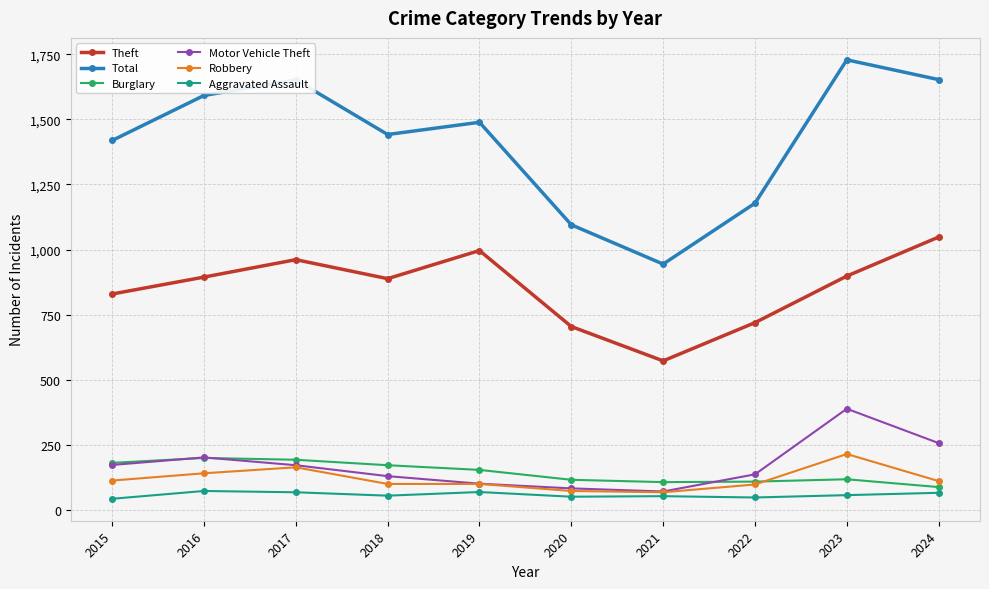

What is the difference between the second highest and second lowest values in the Total series?

558